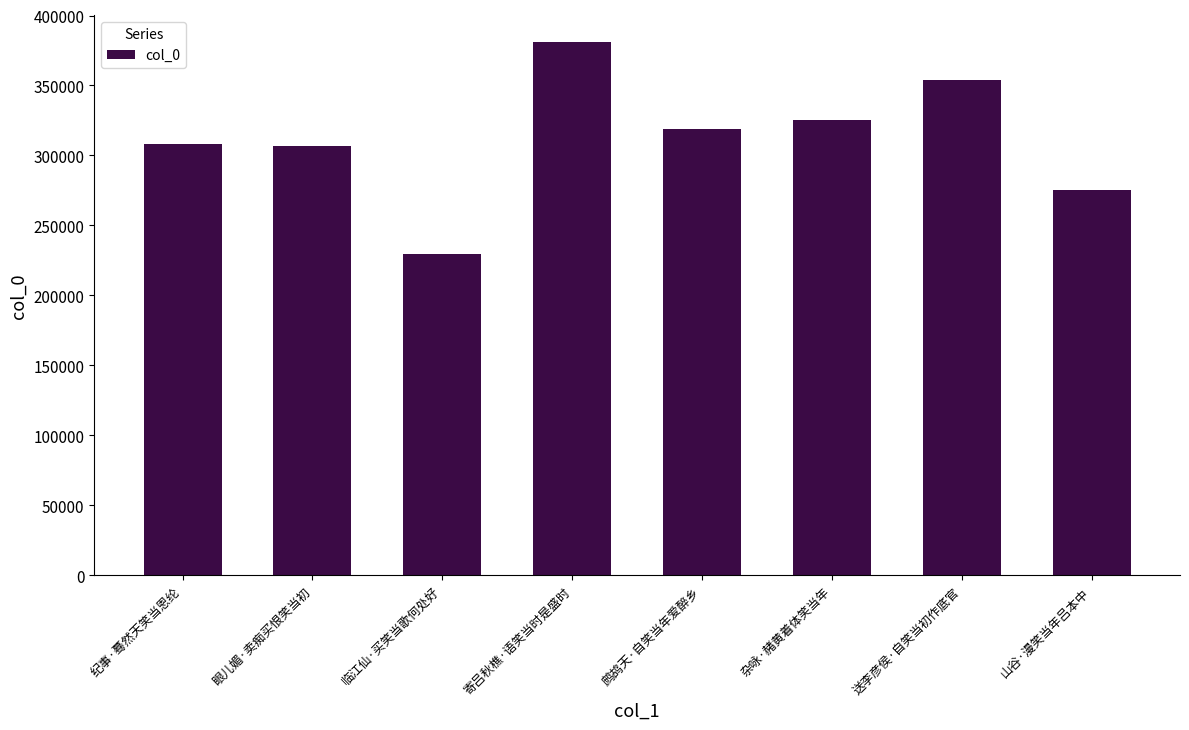

What is the label of the 8th bar from the left?

山谷·漫笑当年吕本中